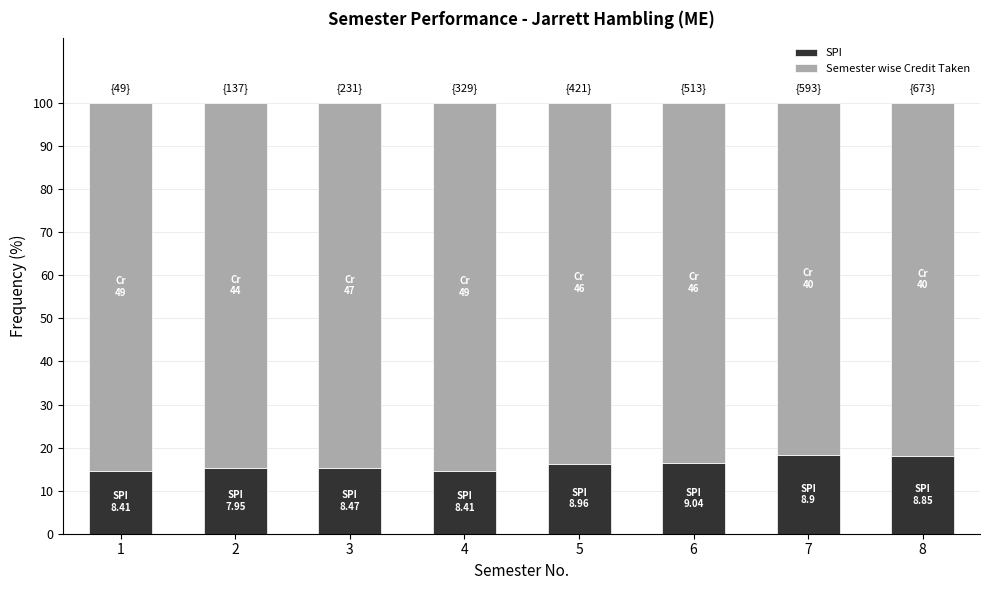

What is the maximum value for SPI?

18.2